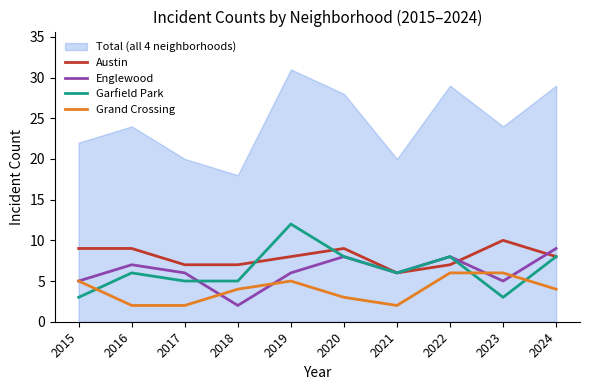

Reading left to right, extract all data points from this chart.

Austin: 2015=9	2016=9	2017=7	2018=7	2019=8	2020=9	2021=6	2022=7	2023=10	2024=8
Englewood: 2015=5	2016=7	2017=6	2018=2	2019=6	2020=8	2021=6	2022=8	2023=5	2024=9
Garfield Park: 2015=3	2016=6	2017=5	2018=5	2019=12	2020=8	2021=6	2022=8	2023=3	2024=8
Grand Crossing: 2015=5	2016=2	2017=2	2018=4	2019=5	2020=3	2021=2	2022=6	2023=6	2024=4